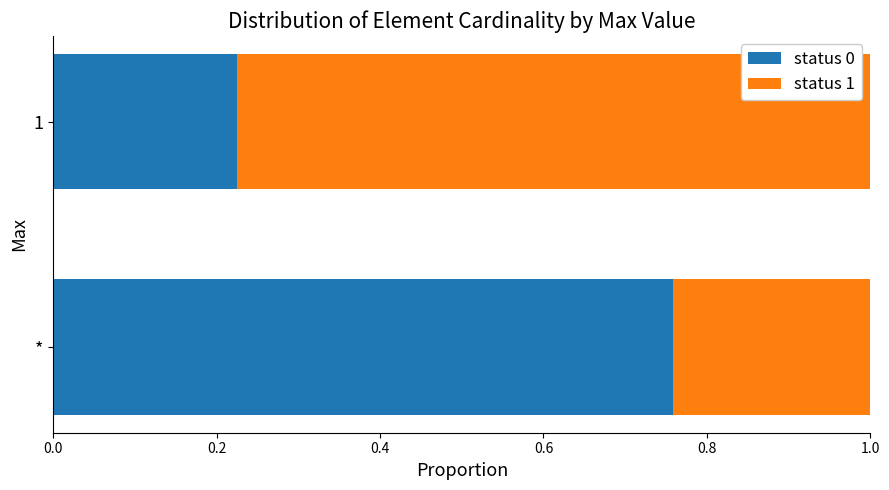

What is the sum of all status 0 values?

1.0